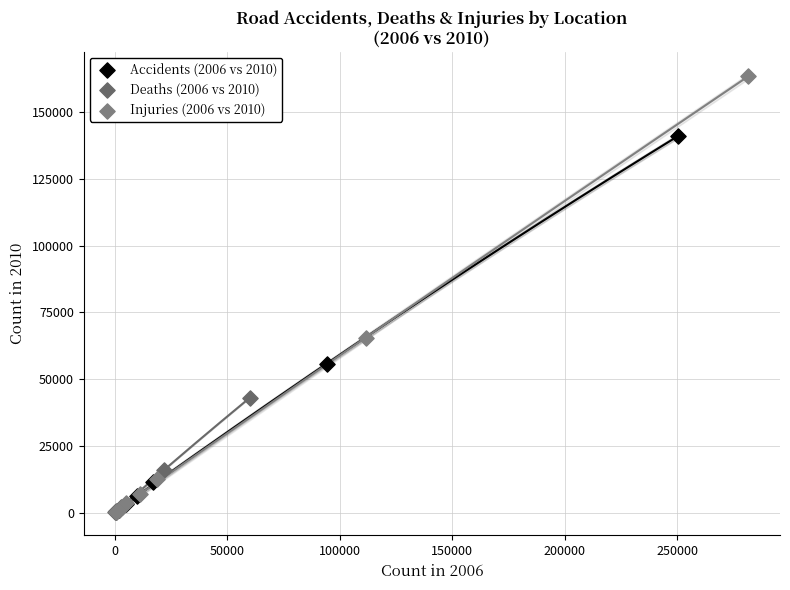

Which series reaches the maximum Y coordinate?

Injuries (2006 vs 2010)